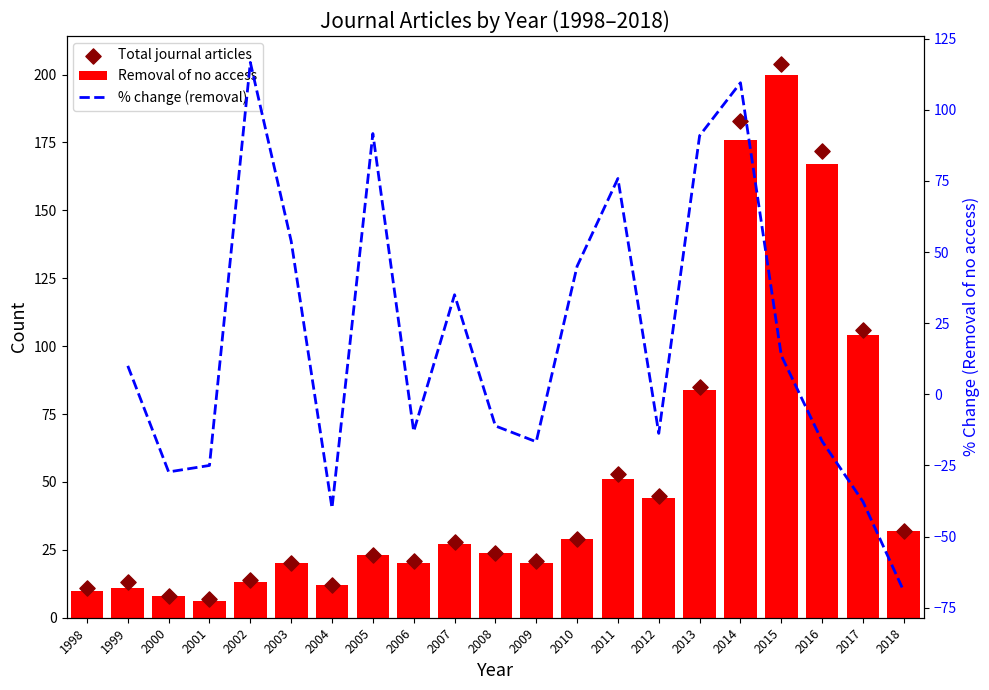

Which series has the widest spread of Y values?

Total journal articles